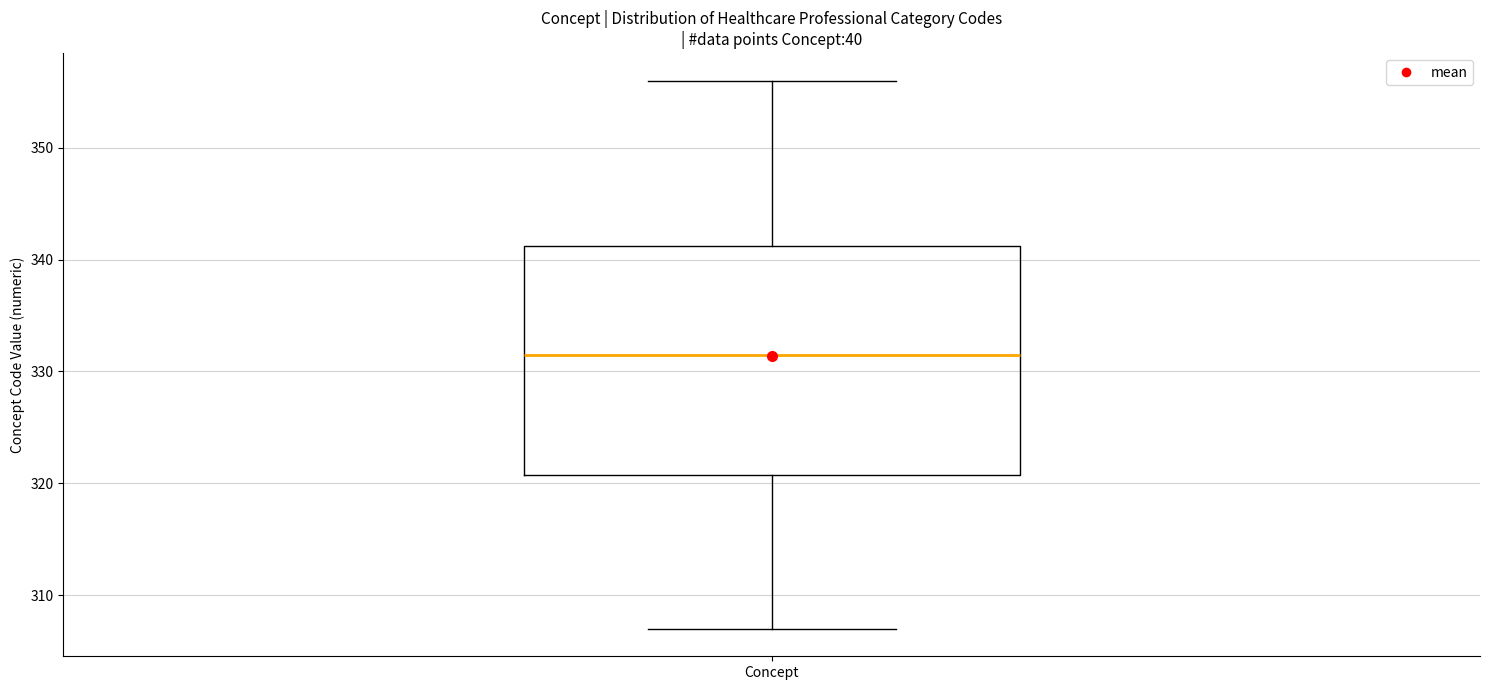

Where does the lower whisker of the box for Concept end on the y-axis? The values are not printed on the chart, so give them approximately, as read against the axis.

307